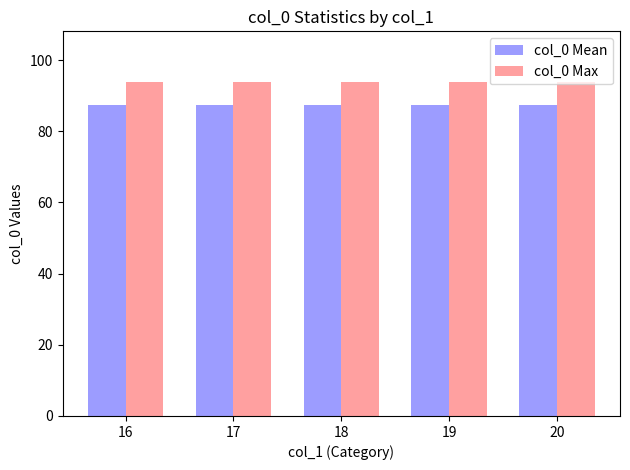

Is the value of col_0 Mean at 16 greater than the value of col_0 Max at 17?

No